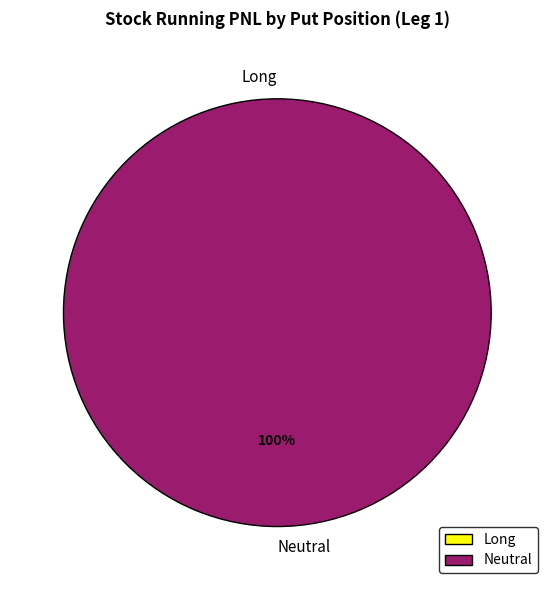

The Long slice represents 0% of the pie. True or false?

True